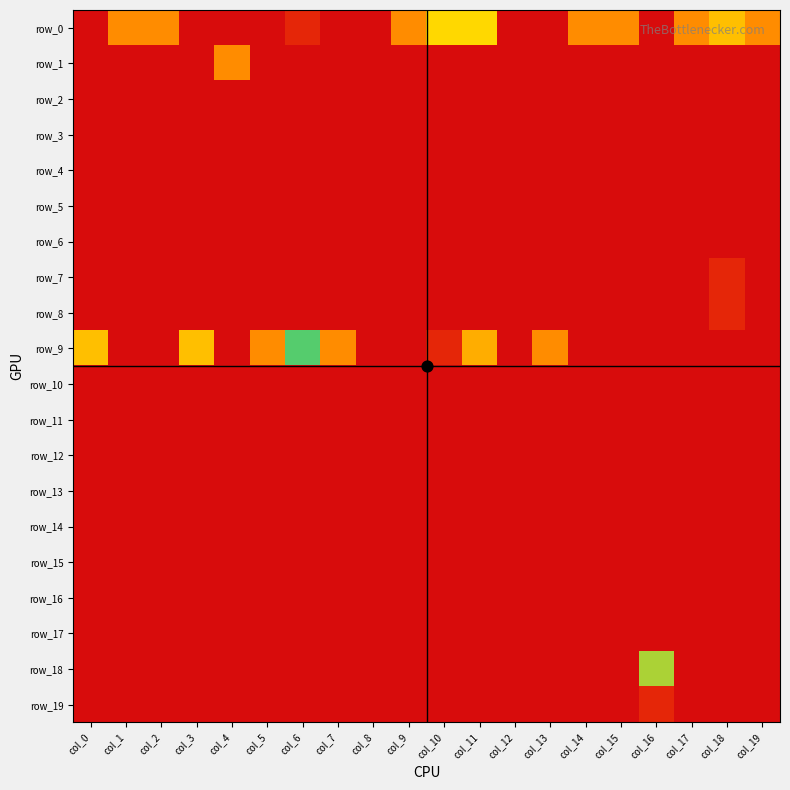

Is it true that row_12 equals 0 at col_0?

True